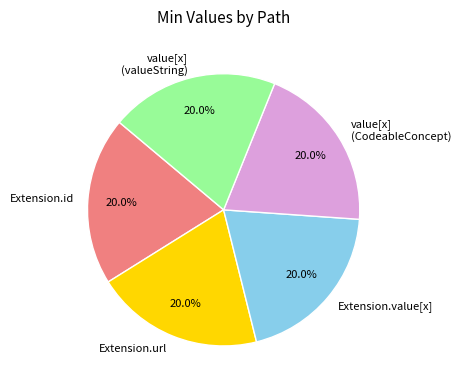

To the nearest percent, what is the average slice percentage?

20%